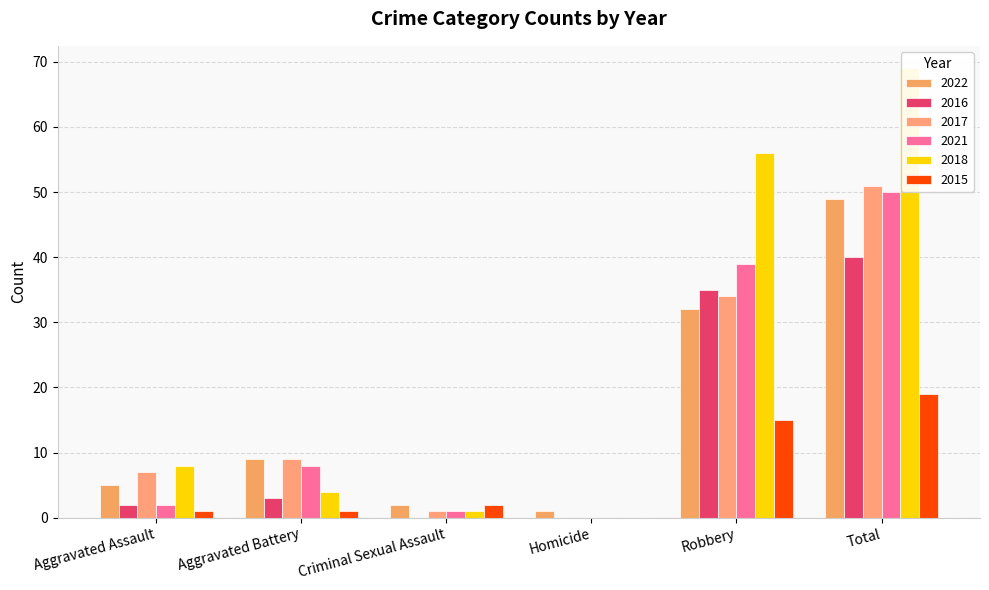

Reading left to right, transcribe all the data shown in this chart.

2022: 5	9	2	1	32	49
2016: 2	3	0	0	35	40
2017: 7	9	1	0	34	51
2021: 2	8	1	0	39	50
2018: 8	4	1	0	56	69
2015: 1	1	2	0	15	19